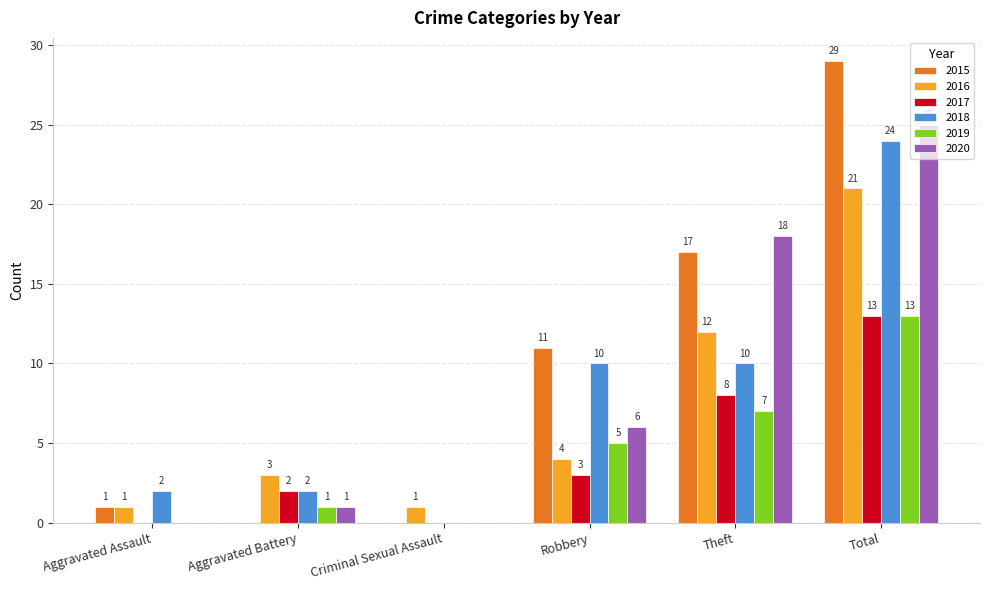

How many groups of bars are there?

6